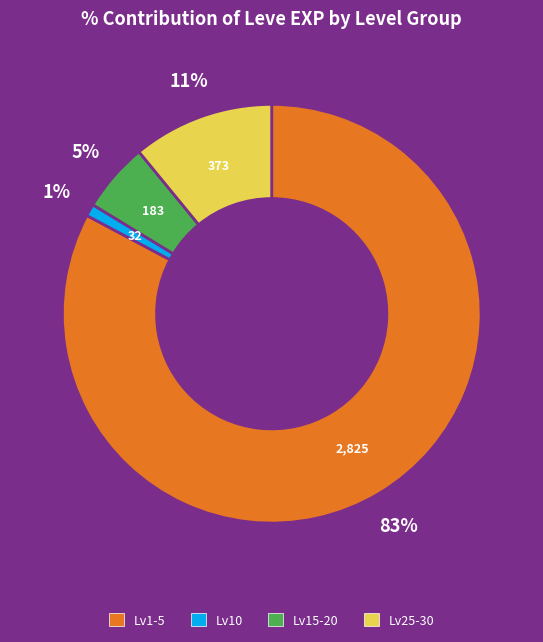

Is the sum of Lv15-20 and Lv10 greater than half?

No